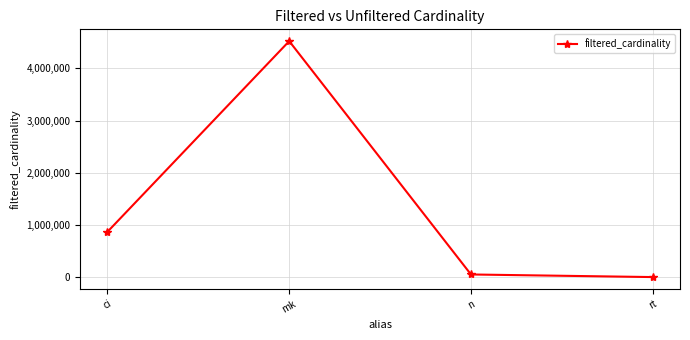

What is the average value?

1360355